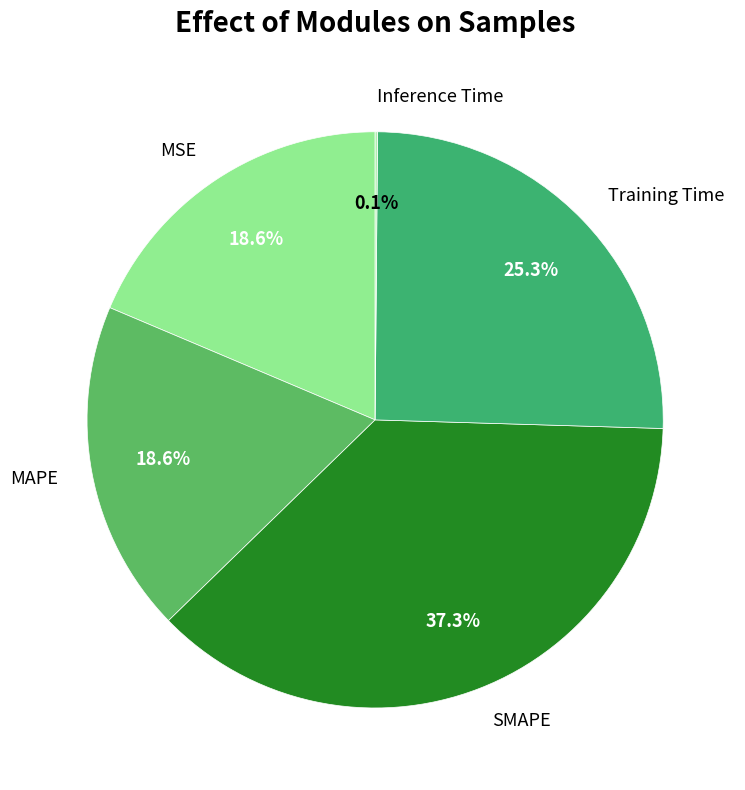

What percentage is the Training Time slice, to the nearest percent?

25%